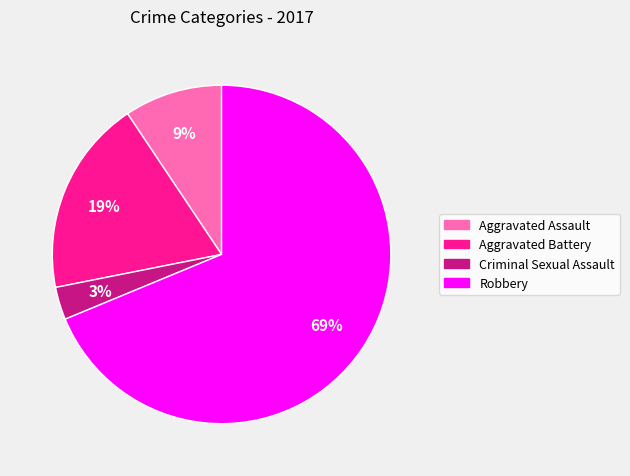

True or false: Aggravated Assault accounts for 2% of the total.

False